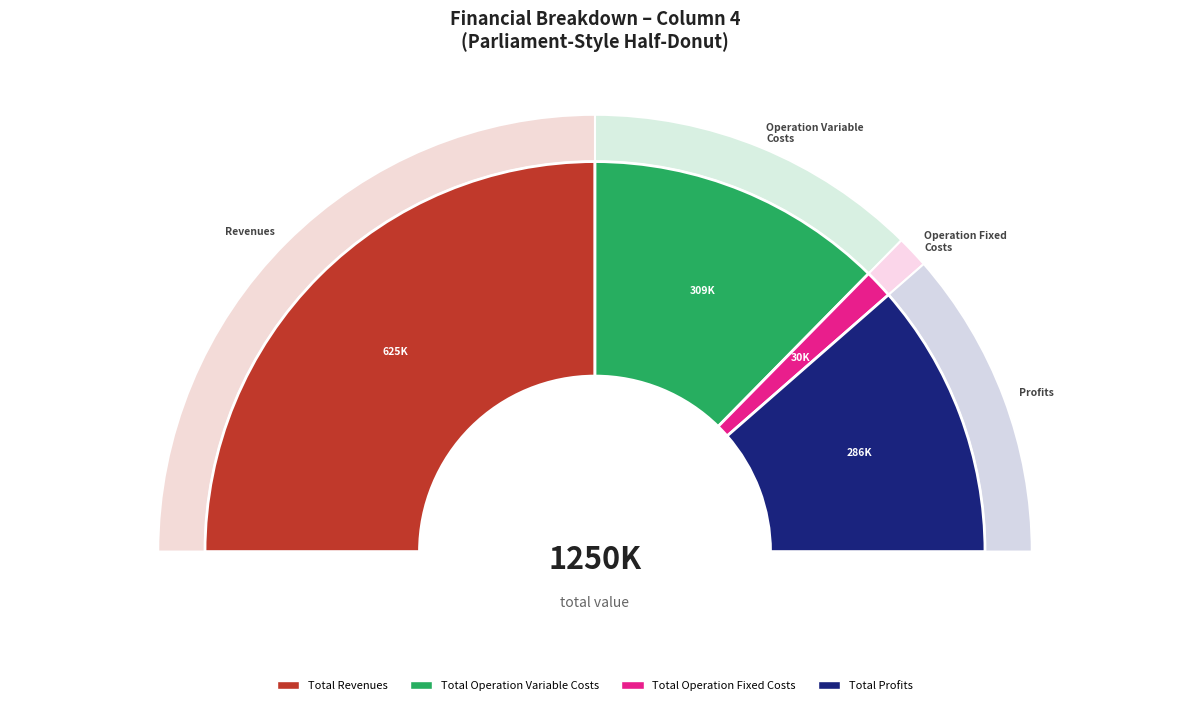

What is the ratio of the value at Total Profits to the value at Total Operation Fixed Costs?

9.6